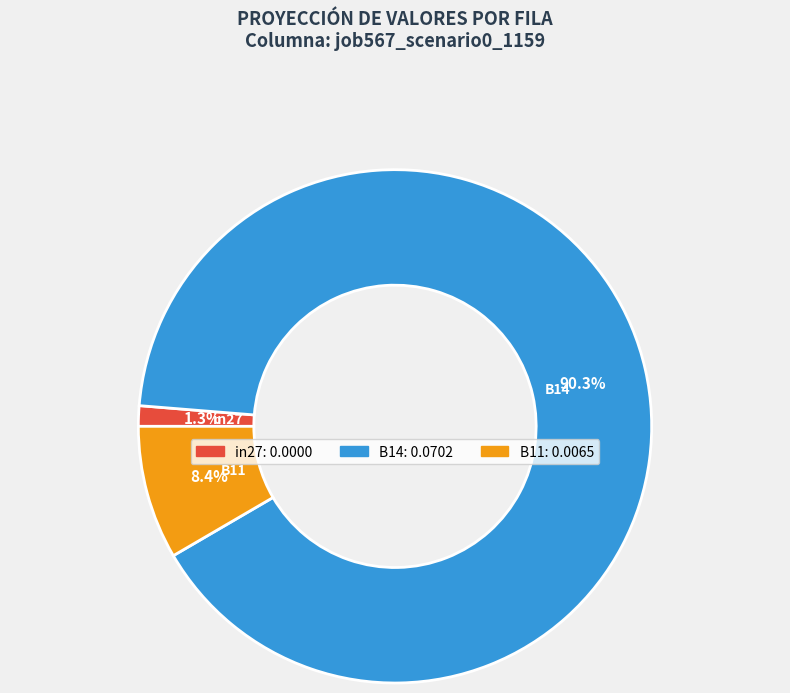

How many segments does this pie chart have?

3